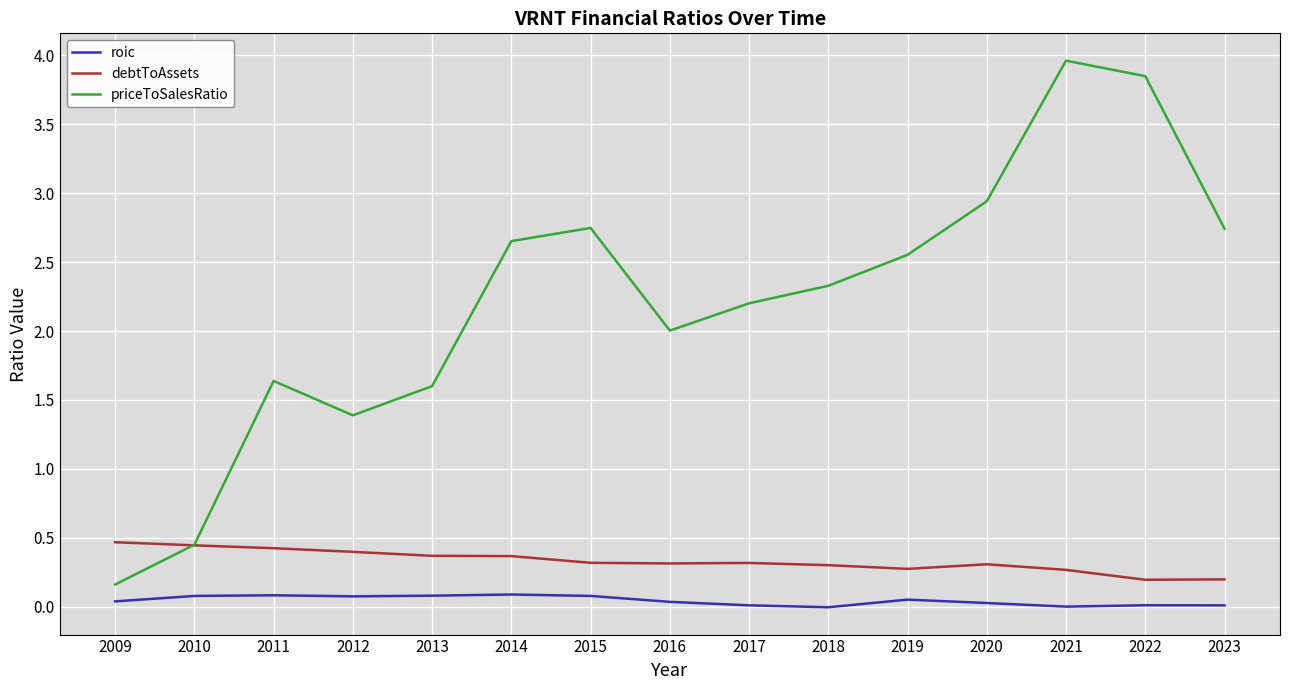

True or false: debtToAssets has a value of 0.5 at 2009.

True